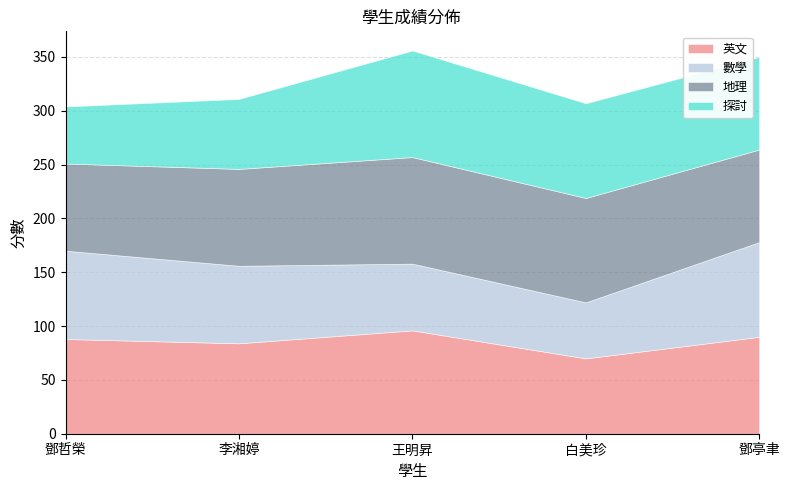

What is the sum of all 探討 values?

391